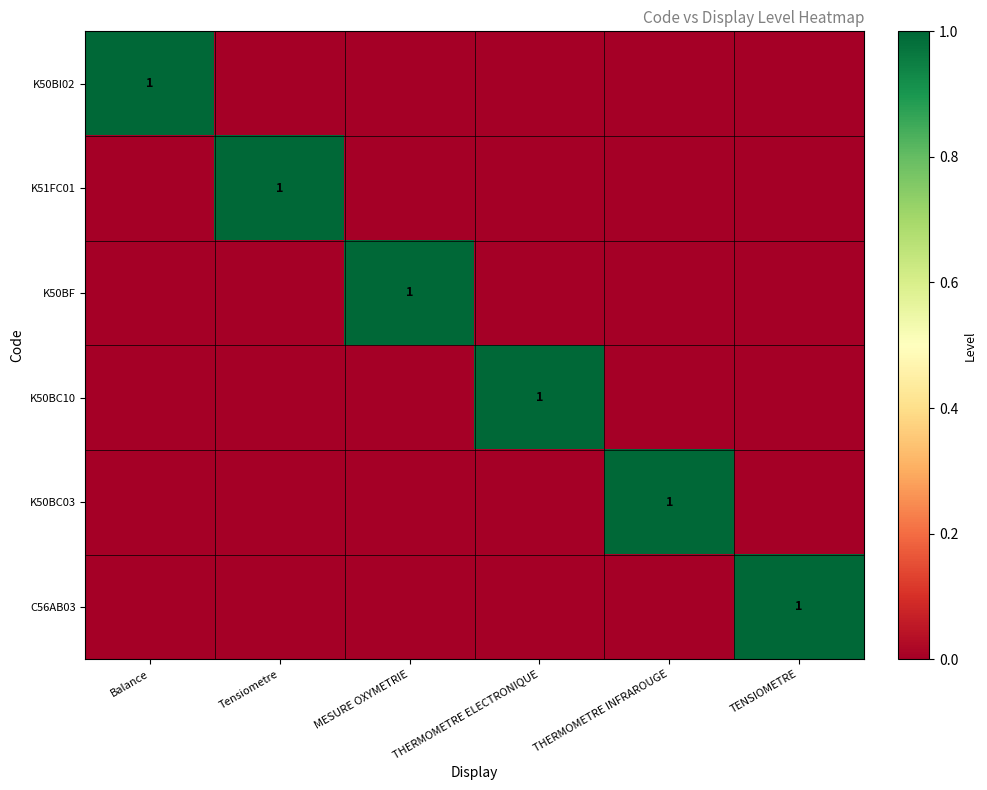

The K50BC10 series shows 2 at THERMOMETRE ELECTRONIQUE. True or false?

False